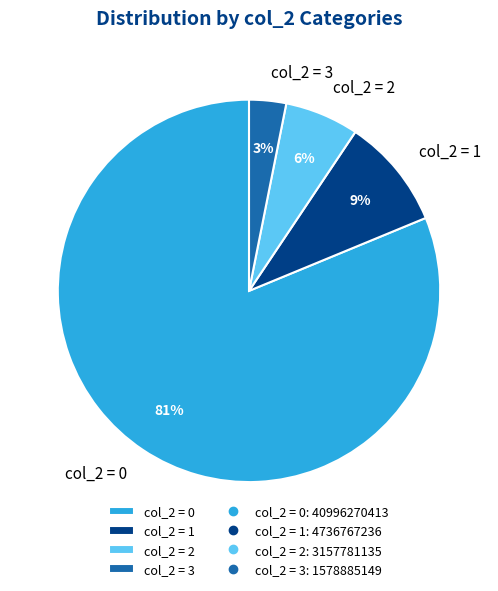

Which category has the biggest portion of the pie?

col_2 = 0